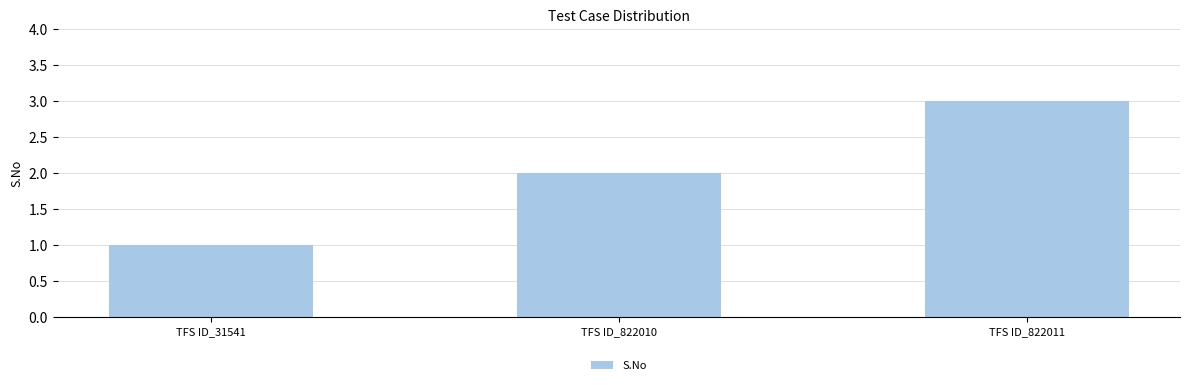

Count the values in the range 1 to 3.

3